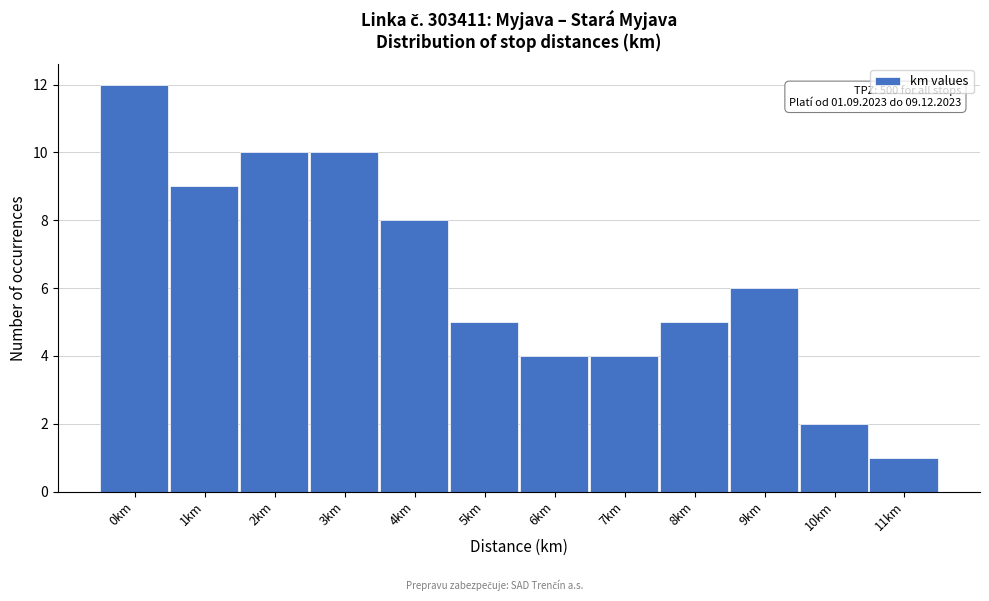

Reading left to right, extract all data points from this chart.

12	9	10	10	8	5	4	4	5	6	2	1